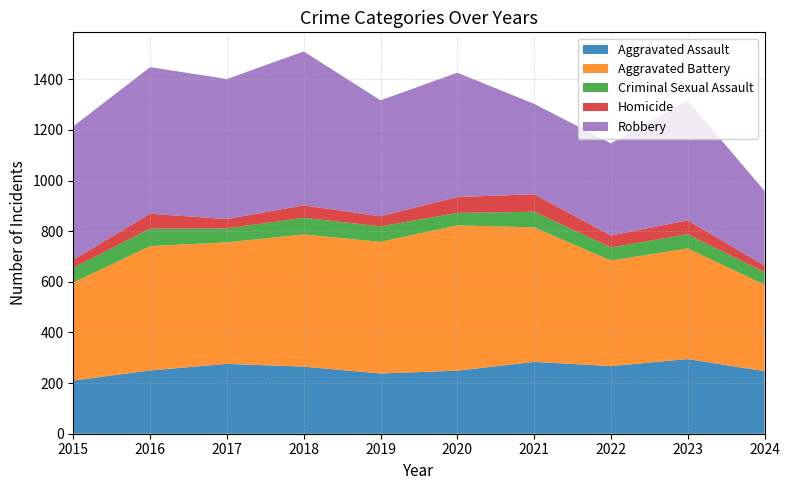

Reading right to left, what are all the values shown in this chart?

Aggravated Assault: 2024=247	2023=295	2022=267	2021=284	2020=249	2019=238	2018=265	2017=276	2016=250	2015=210
Aggravated Battery: 2024=342	2023=437	2022=417	2021=531	2020=574	2019=520	2018=522	2017=480	2016=491	2015=387
Criminal Sexual Assault: 2024=49	2023=56	2022=52	2021=62	2020=49	2019=61	2018=66	2017=55	2016=69	2015=58
Homicide: 2024=26	2023=55	2022=47	2021=69	2020=63	2019=40	2018=49	2017=37	2016=59	2015=32
Robbery: 2024=295	2023=473	2022=364	2021=357	2020=491	2019=458	2018=608	2017=553	2016=579	2015=527